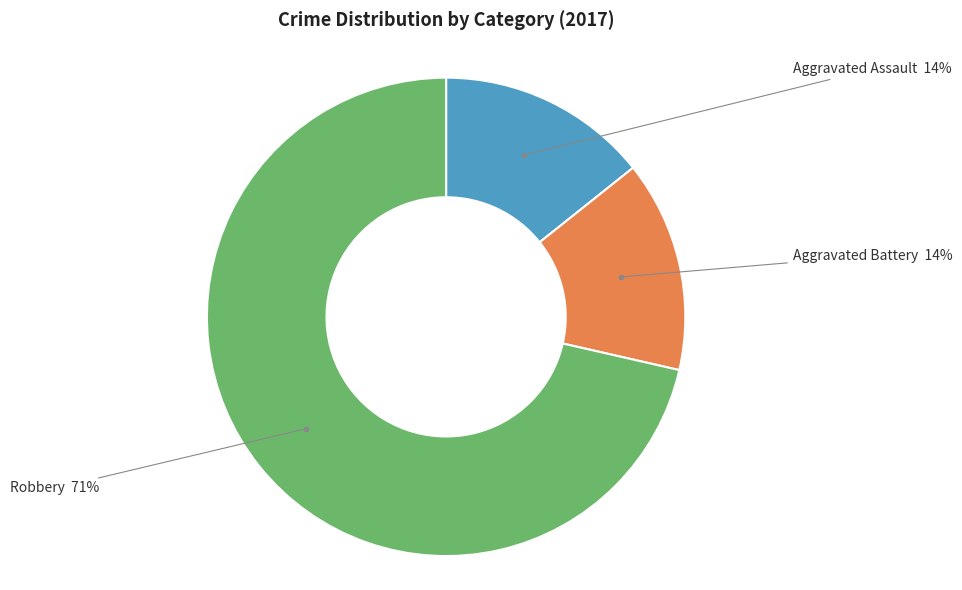

Is there a majority slice in this chart?

Yes